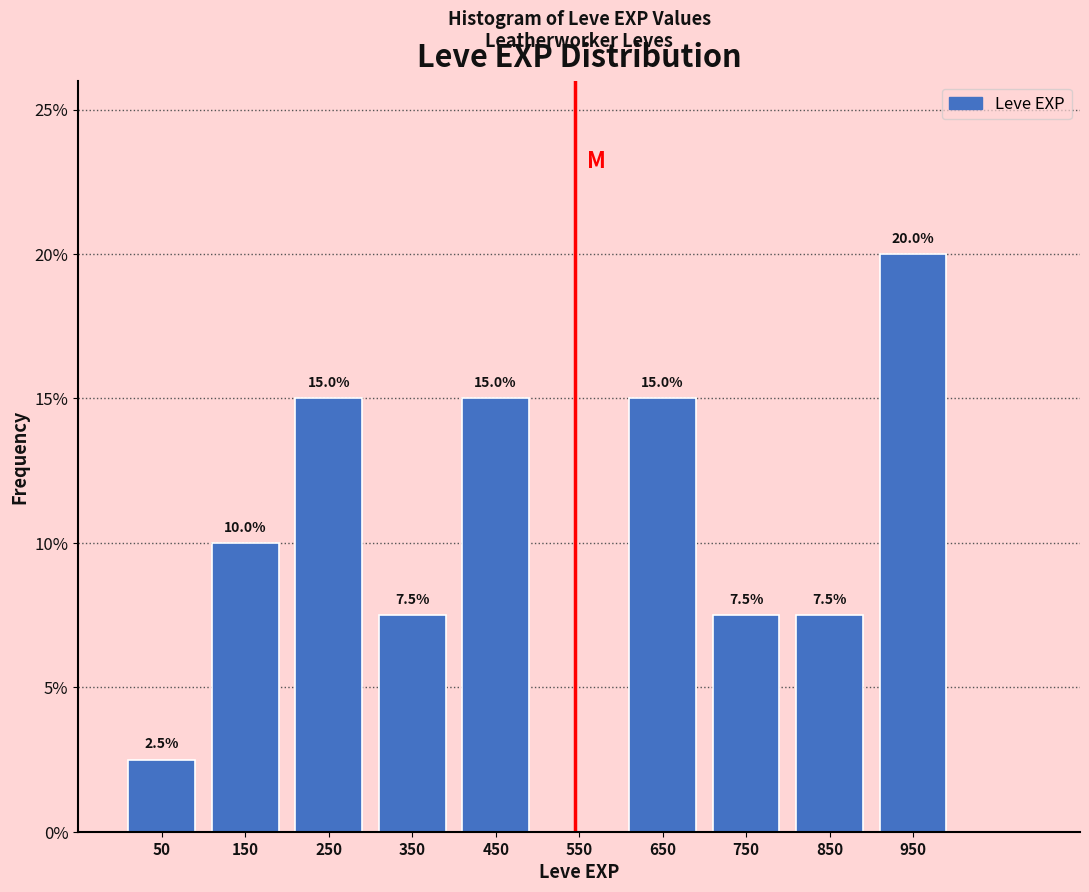

Over which range of the x-axis is the bar tallest?

900 to 1000